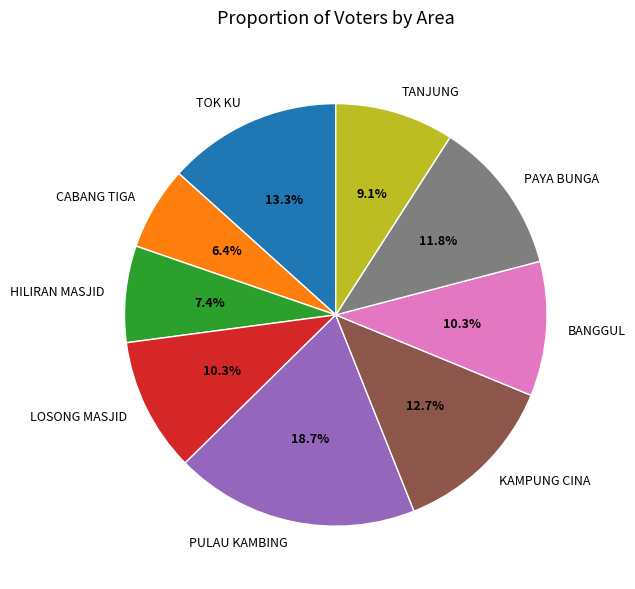

Does TANJUNG represent more than half of the total?

No